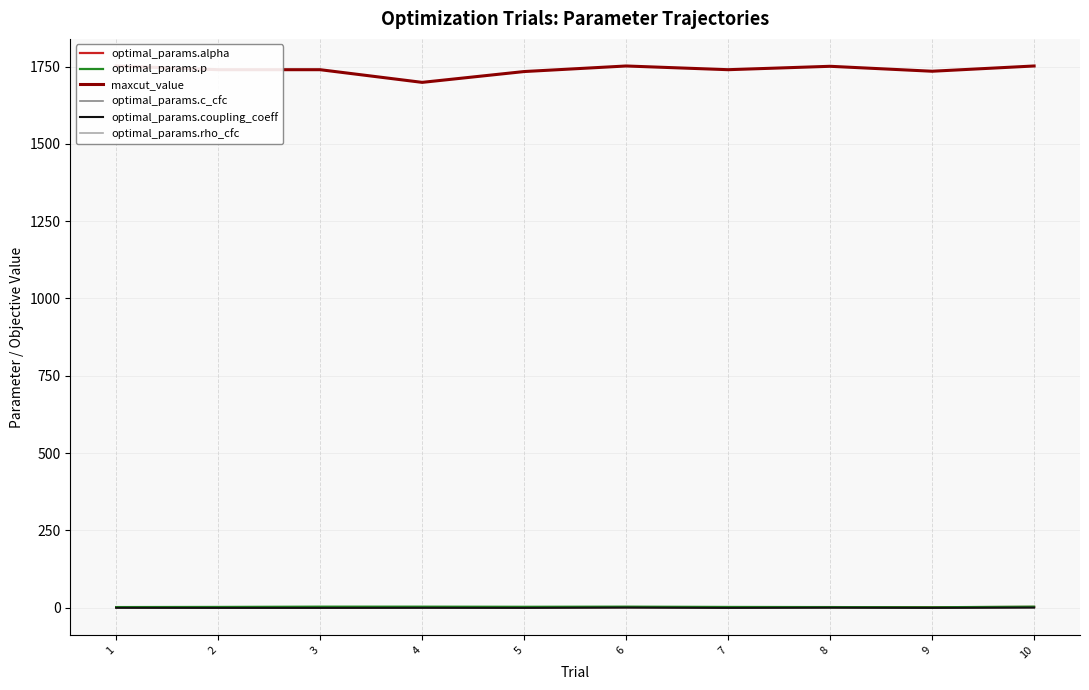

Rank the series at 4 from lowest to highest value.

optimal_params.coupling_coeff, optimal_params.rho_cfc, optimal_params.c_cfc, optimal_params.alpha, optimal_params.p, maxcut_value